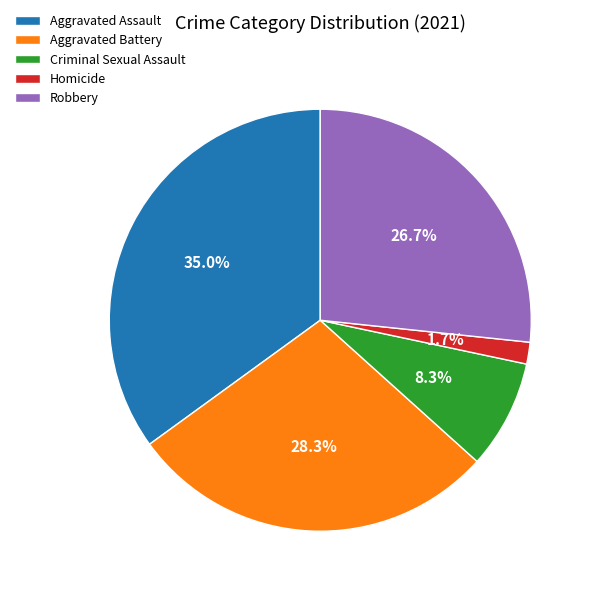

Which category has the smallest portion of the pie?

Homicide